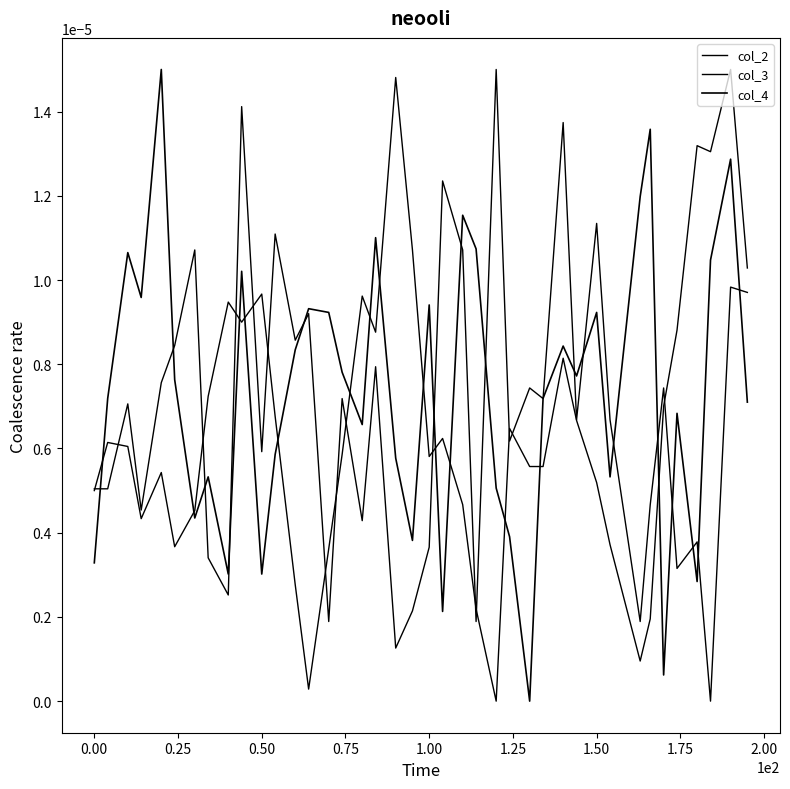

How many lines are shown in the chart?

3